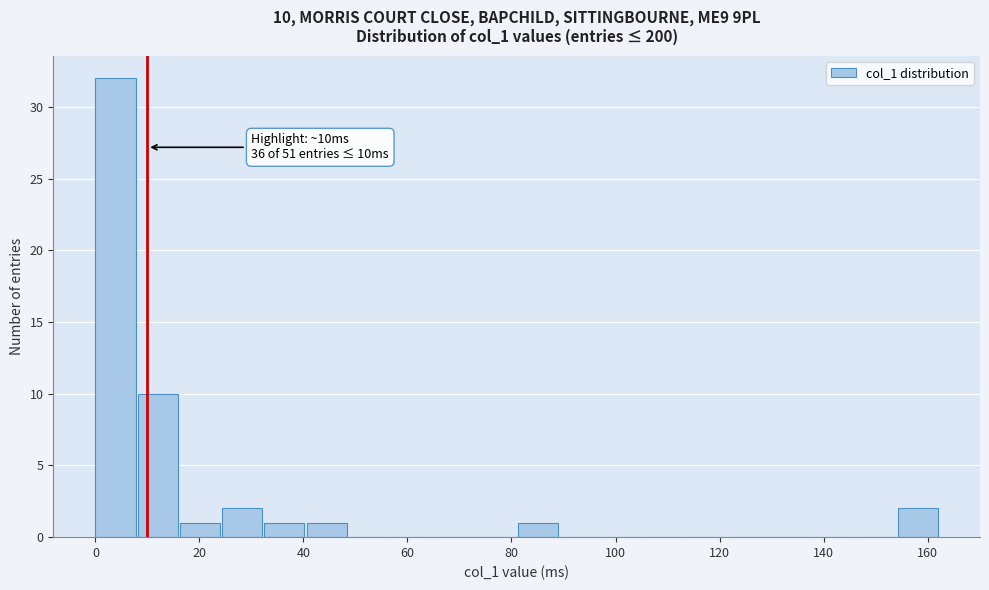

Which range on the x-axis has the tallest bar?

0 to 8